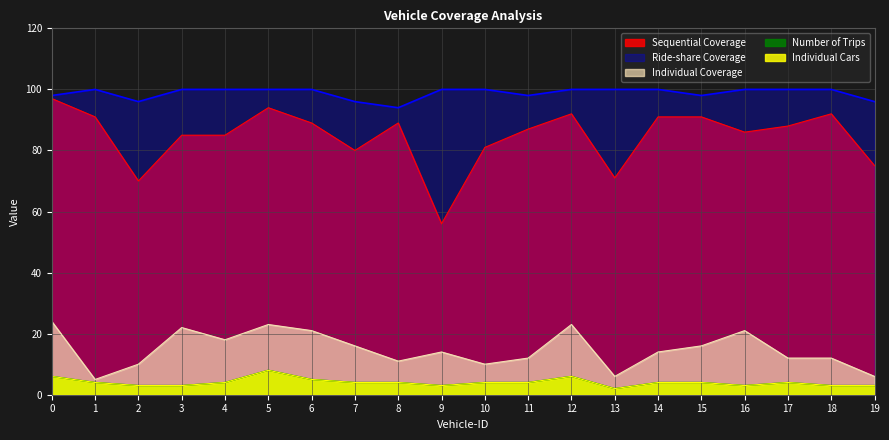

Is the value of Ride-share Coverage at 18 greater than the value of Number of Trips at 12?

Yes